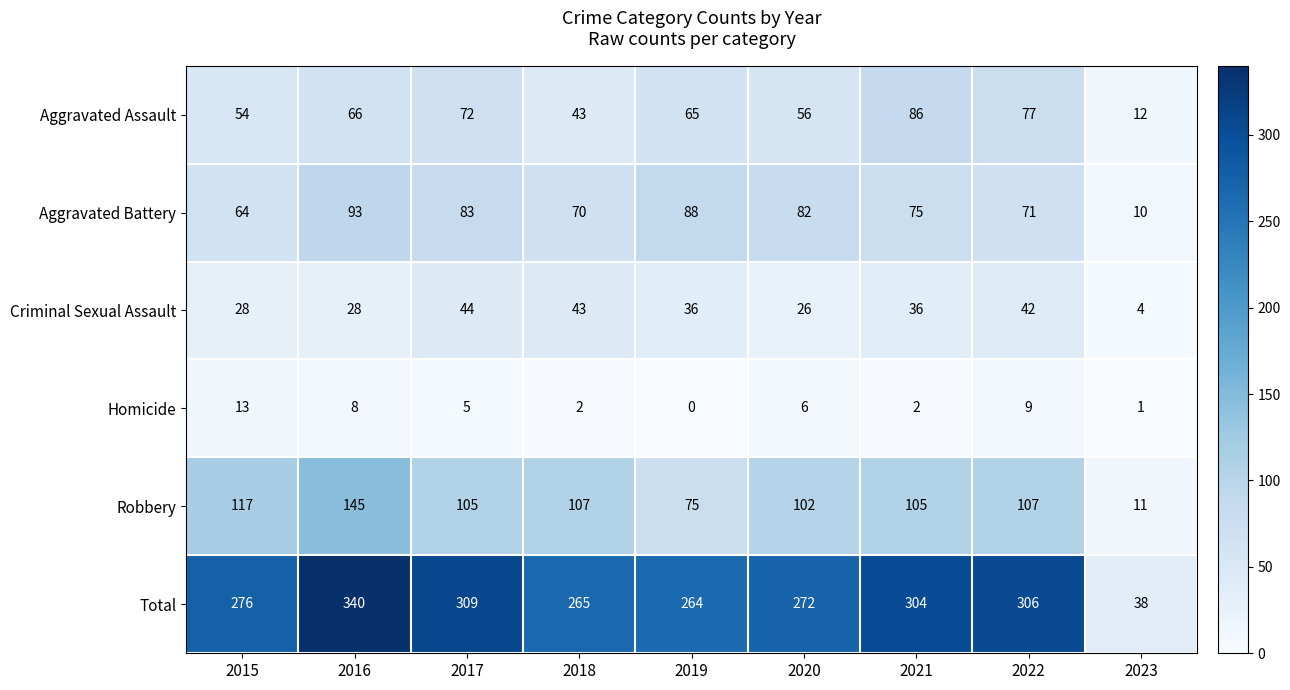

List the series in order of their peak value, highest first.

Total, Robbery, Aggravated Battery, Aggravated Assault, Criminal Sexual Assault, Homicide